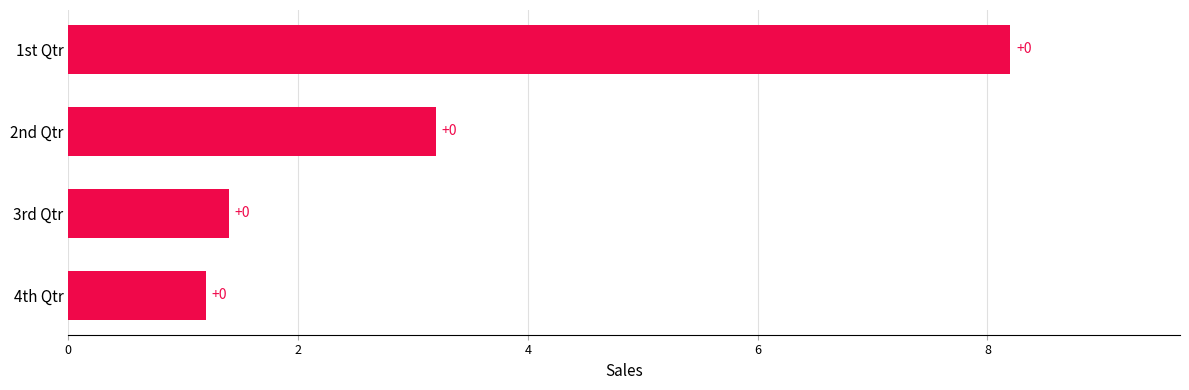

How many bars are there in total?

4